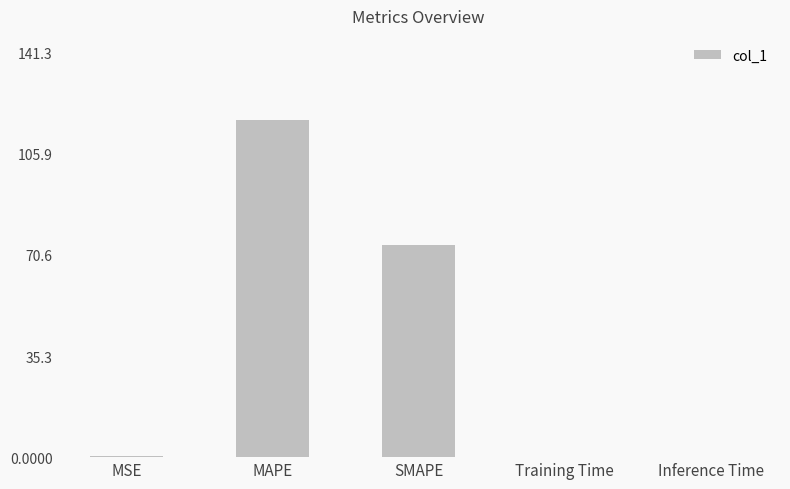

What is the sum of all values?

192.1